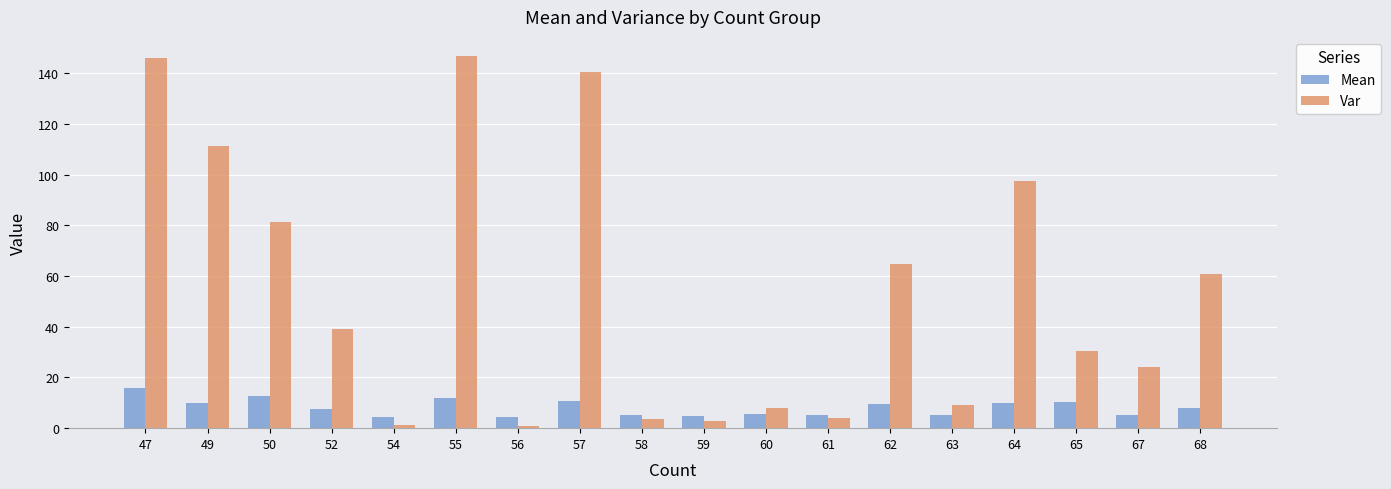

How many categories are shown in the chart?

18